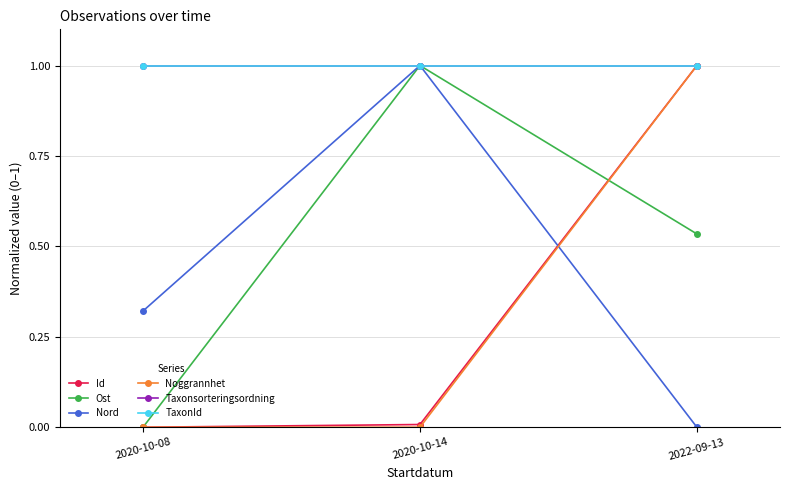

The Id series shows 1.4 at 2022-09-13. True or false?

False